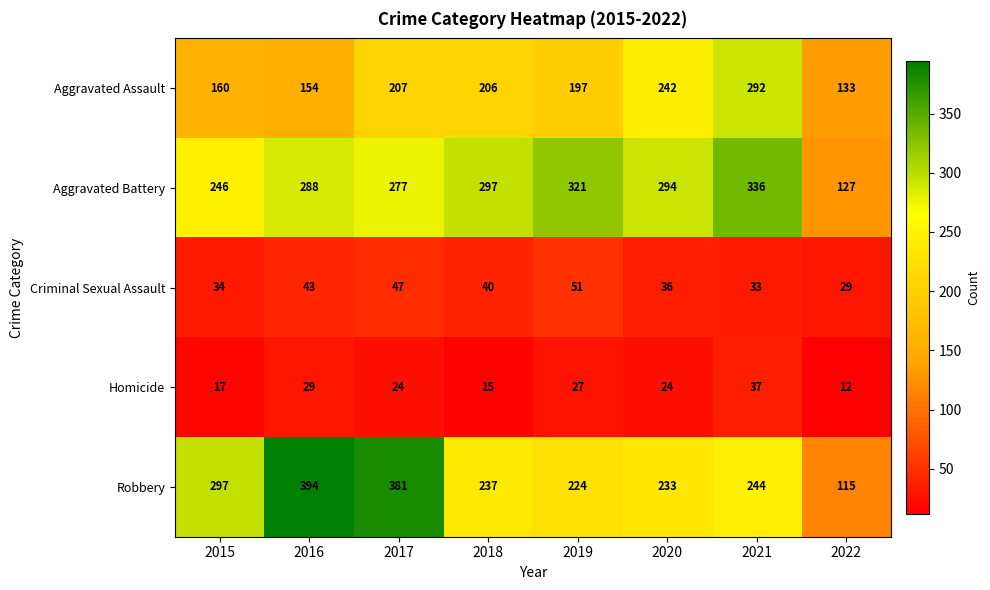

What is the difference between the maximum and minimum values in the Aggravated Assault series?

159